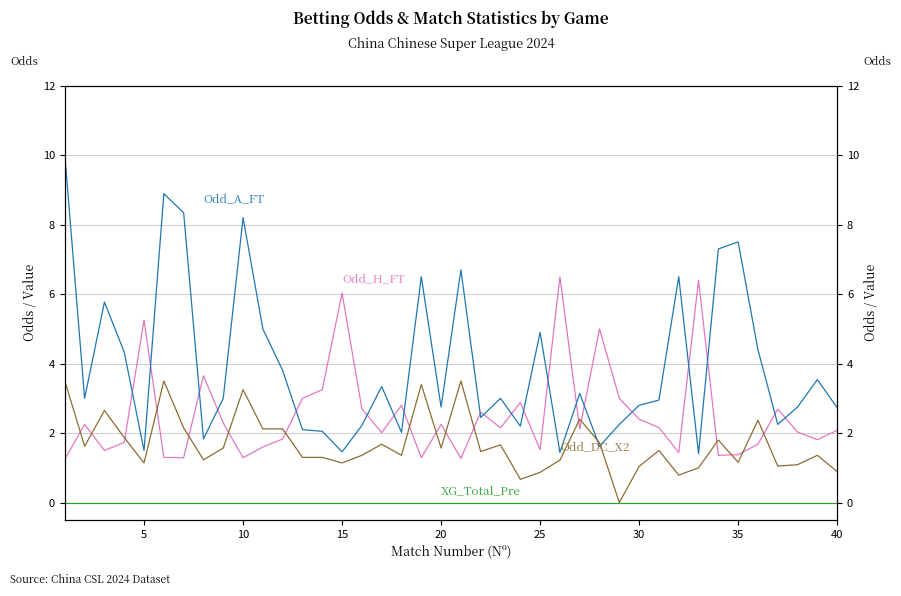

What is the greatest value displayed?

10.0